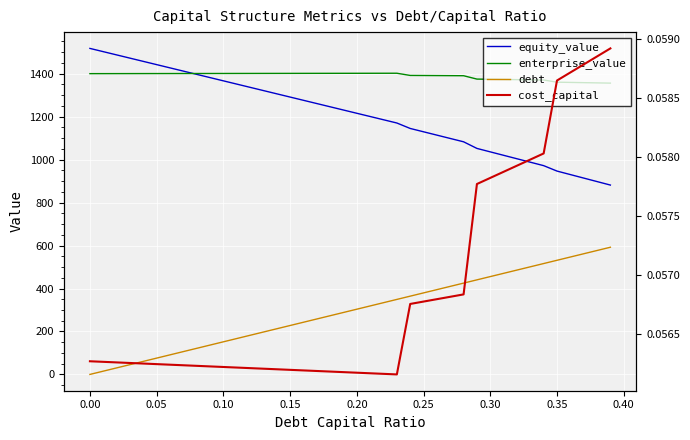

True or false: cost_capital and enterprise_value cross at least once.

False